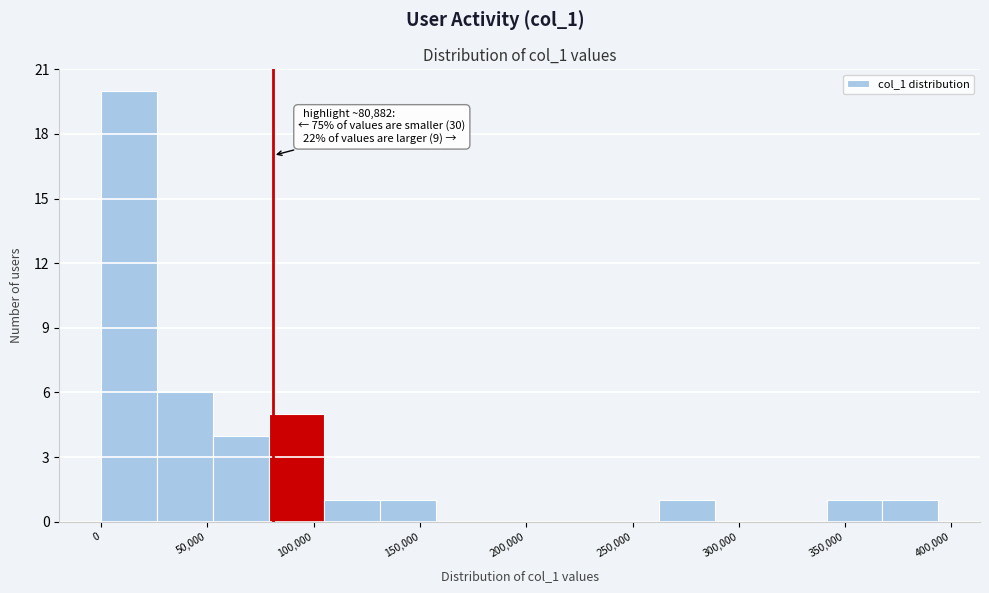

Which range on the x-axis has the tallest bar?

0 to 25000